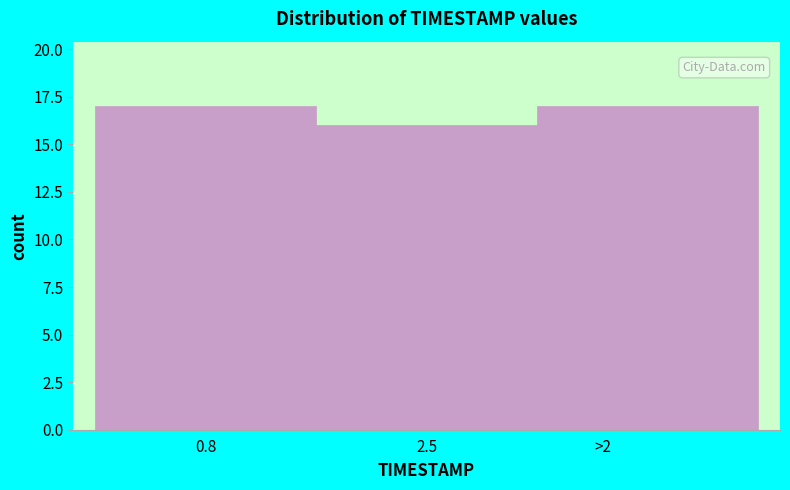

Reading left to right, transcribe all the data shown in this chart.

0.8=17	2.5=16	>2=17